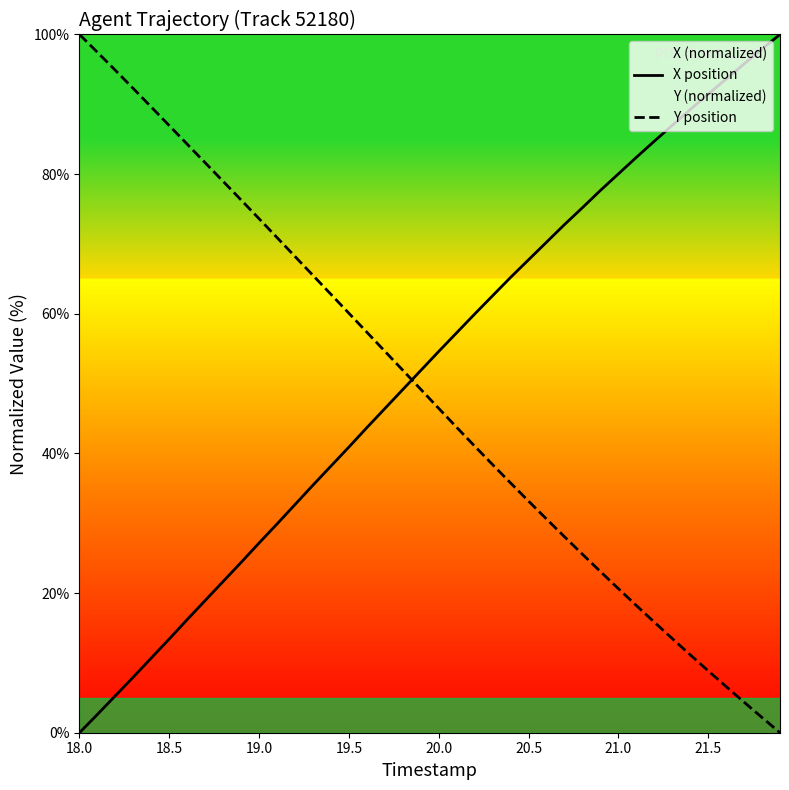

How many positive values does the X position series have?

39